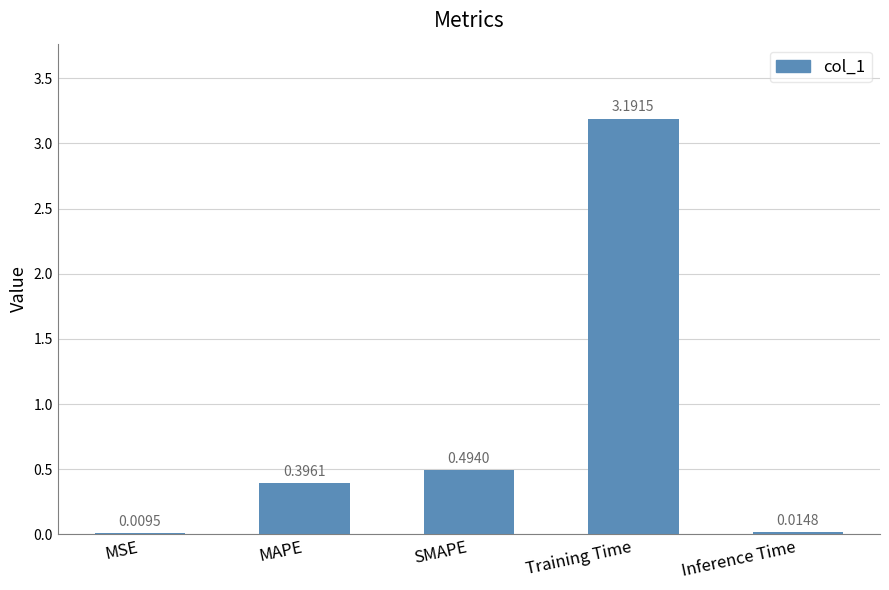

What is the approximate value at Training Time?

3.2